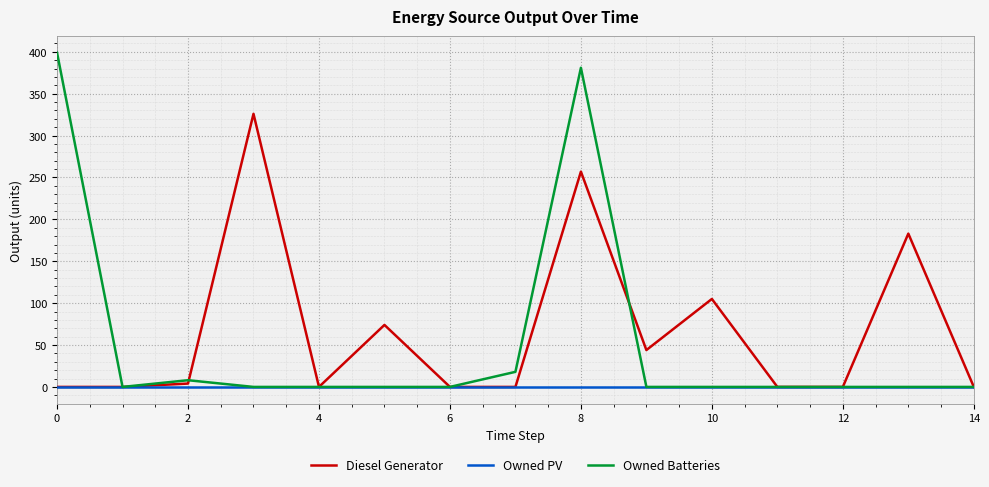

Which series has the largest range (max minus min)?

Owned Batteries